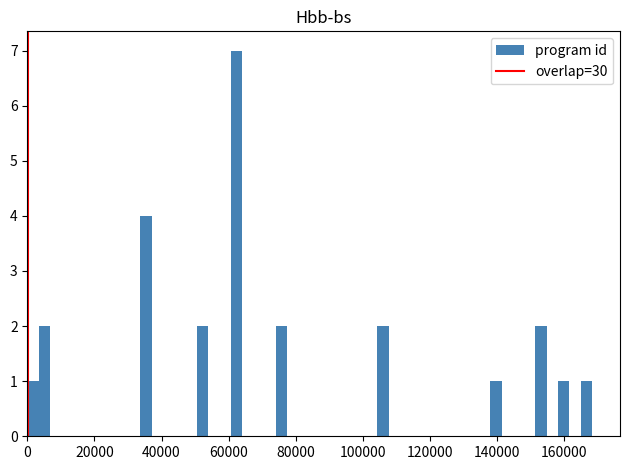

Around what value on the x-axis is the tallest bar? Give the approximate position of its centre, as read against the axis.

62000